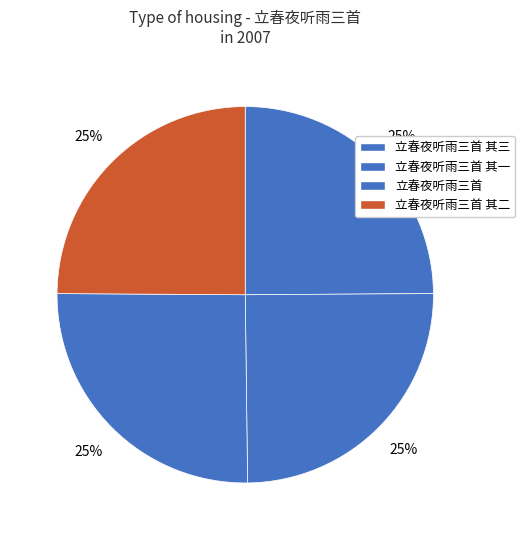

Count the number of slices in the pie.

4